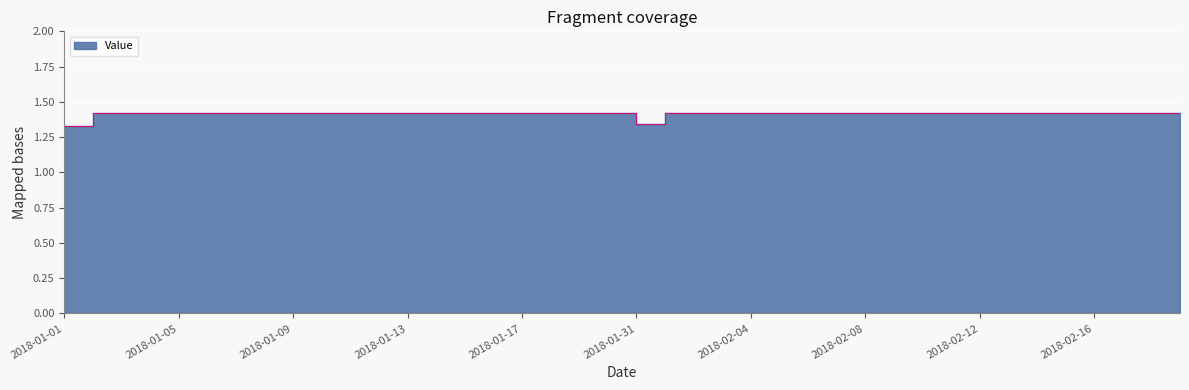

What value does the data have at 2018-02-14?

1.4